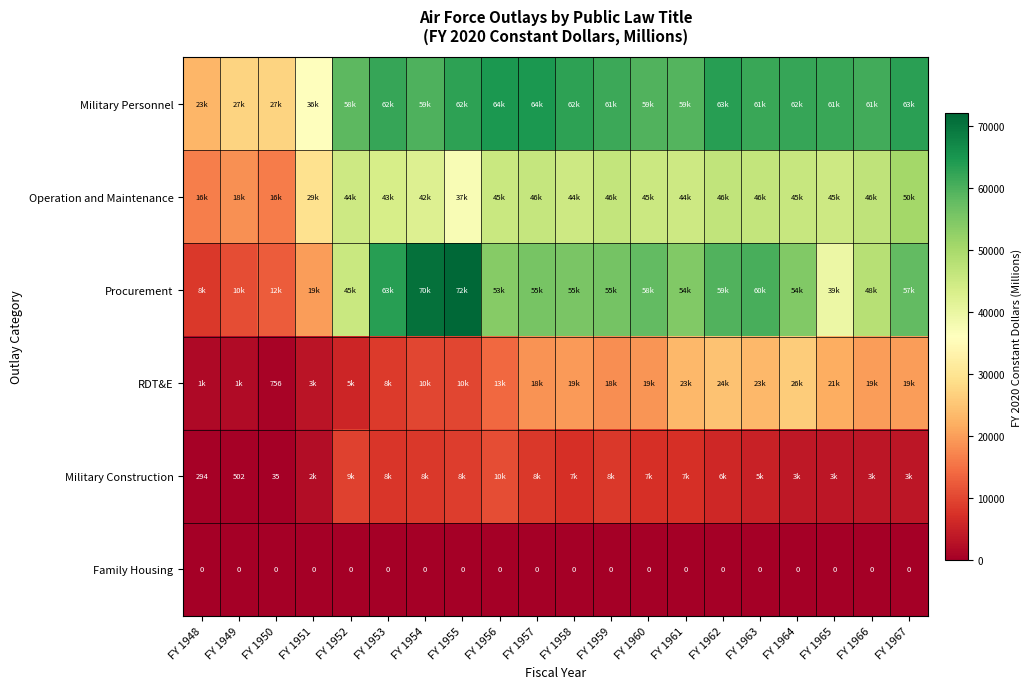

Is it true that Family Housing equals 0 at FY 1963?

True